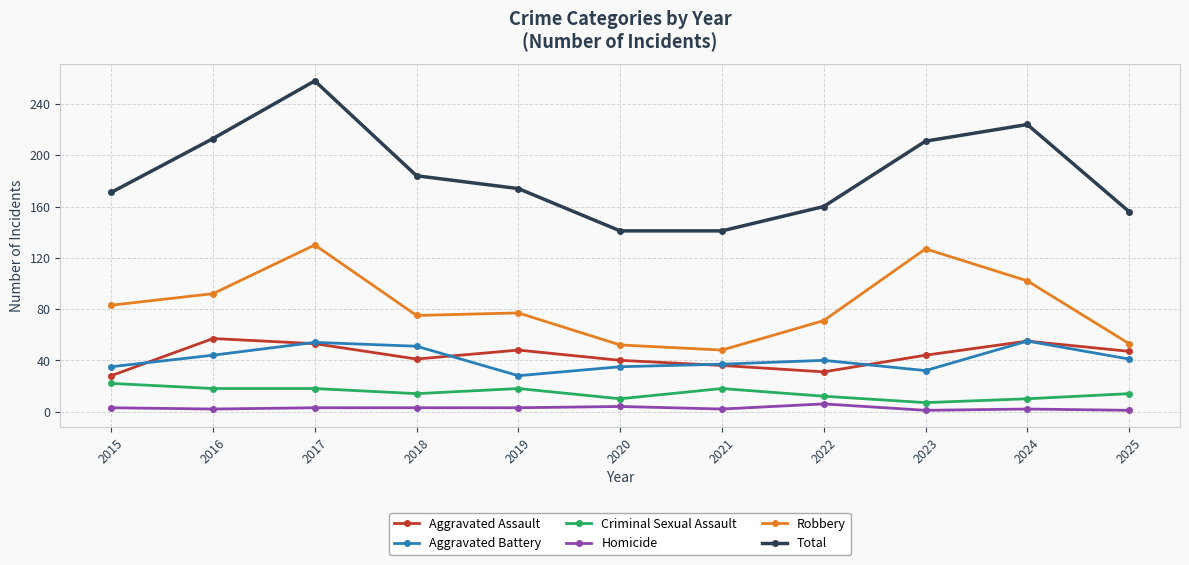

How many data points does each series have?

11